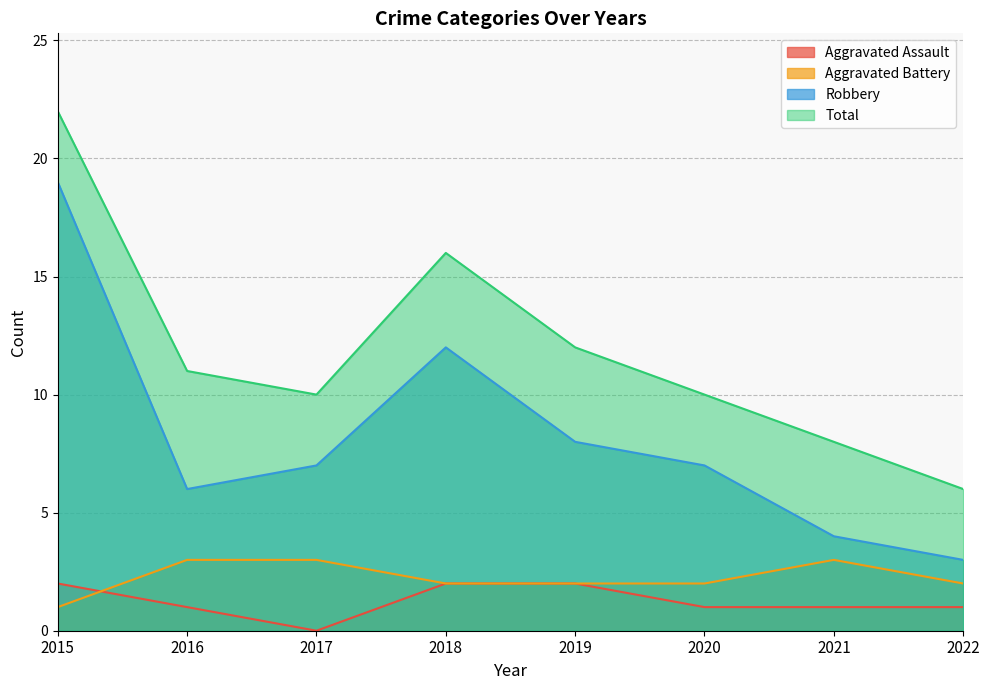

What is the value of the Aggravated Assault point at the 8th from the left?

1